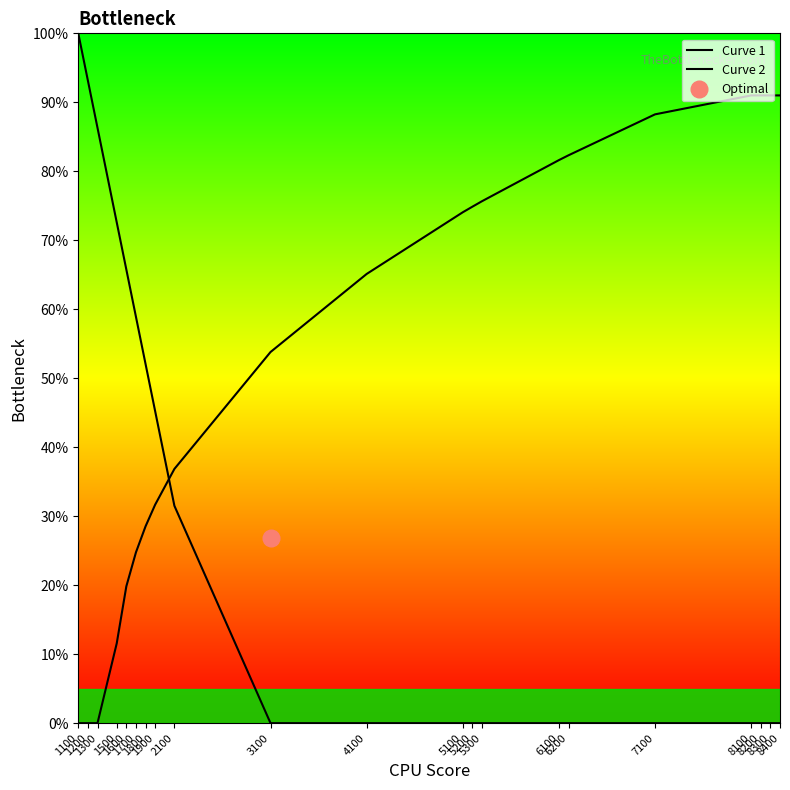

Rank the categories by Curve 1 value from highest to lowest.

1100, 1200, 1300, 1500, 1600, 1700, 1800, 1900, 2100, 3100, 4100, 5100, 5200, 5300, 6100, 6200, 7100, 8100, 8200, 8300, 8400